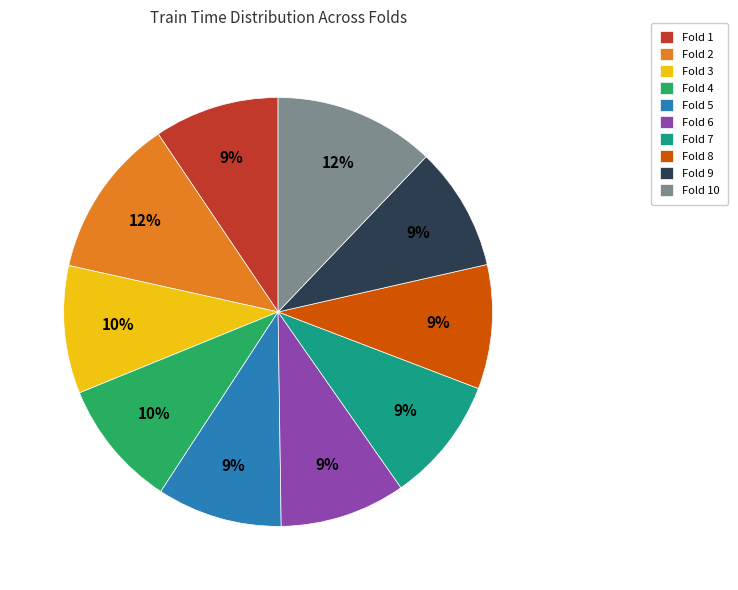

True or false: Fold 4 accounts for 1% of the total.

False